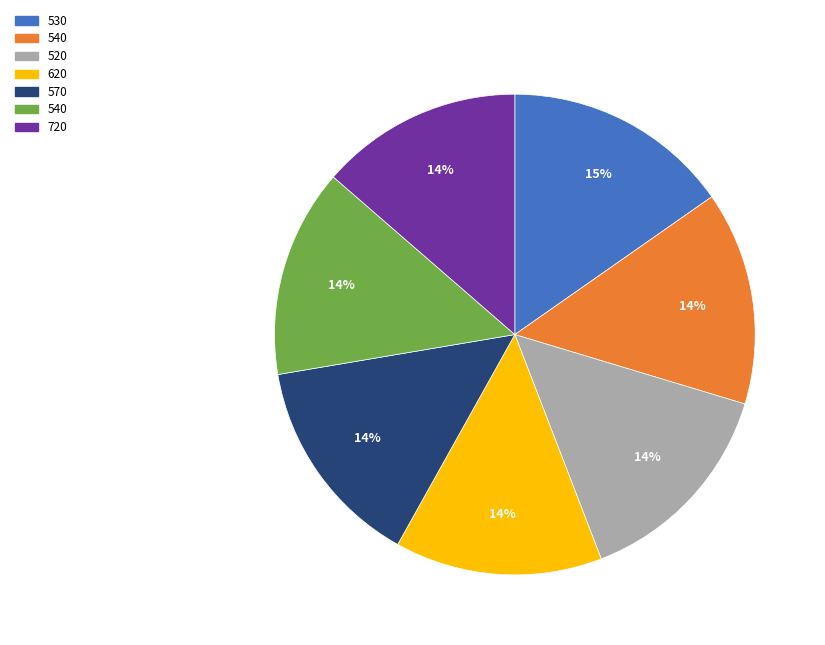

Is there a majority slice in this chart?

No